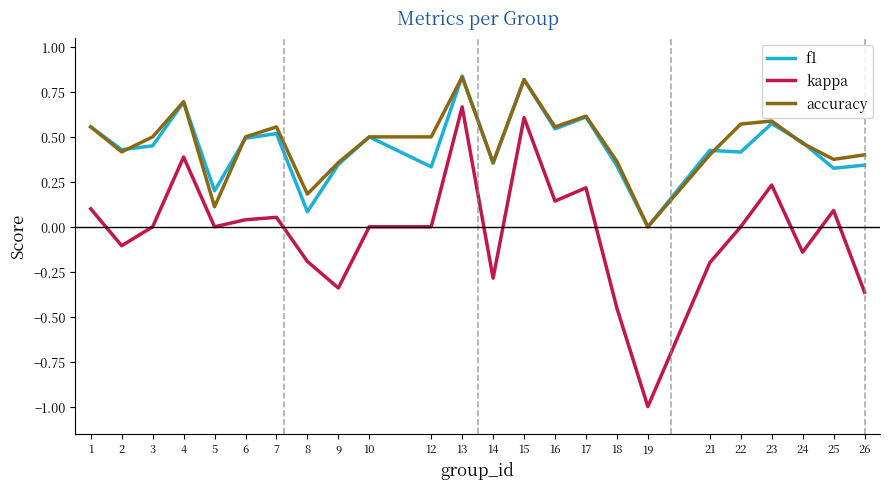

Which category has the lowest value in the accuracy series?

19